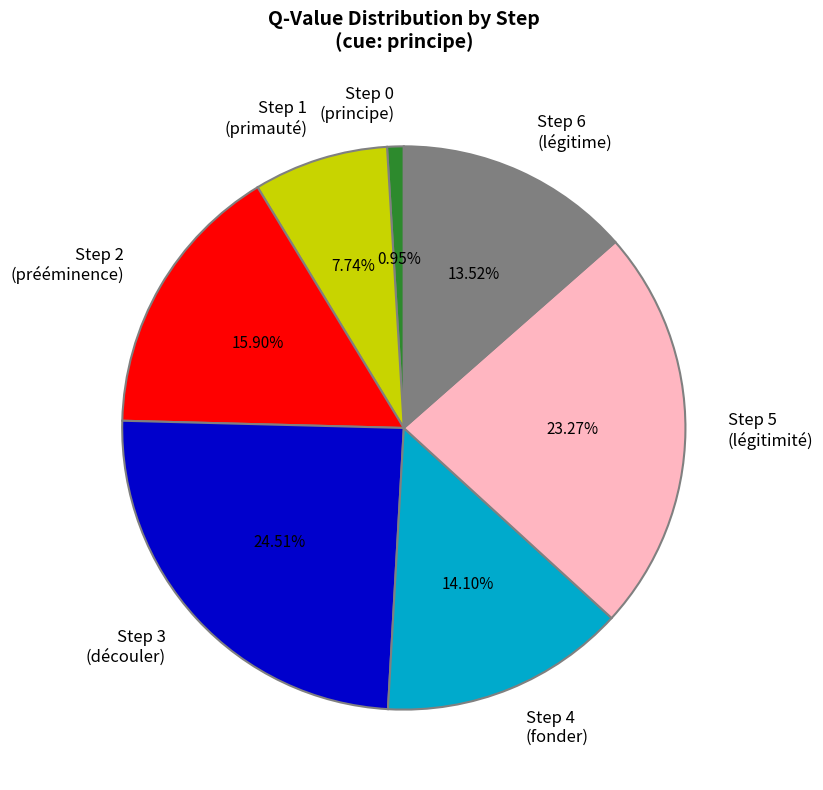

Count the number of slices in the pie.

7